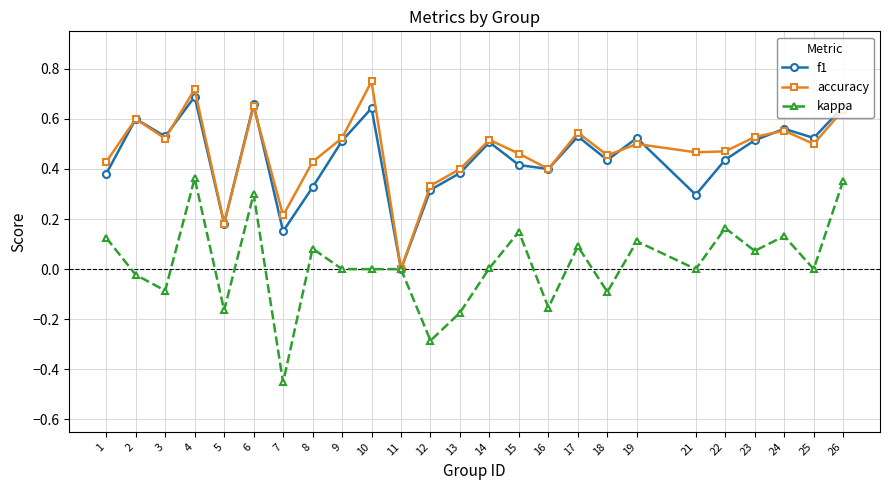

Which series changed the most between 11 and 25?

f1